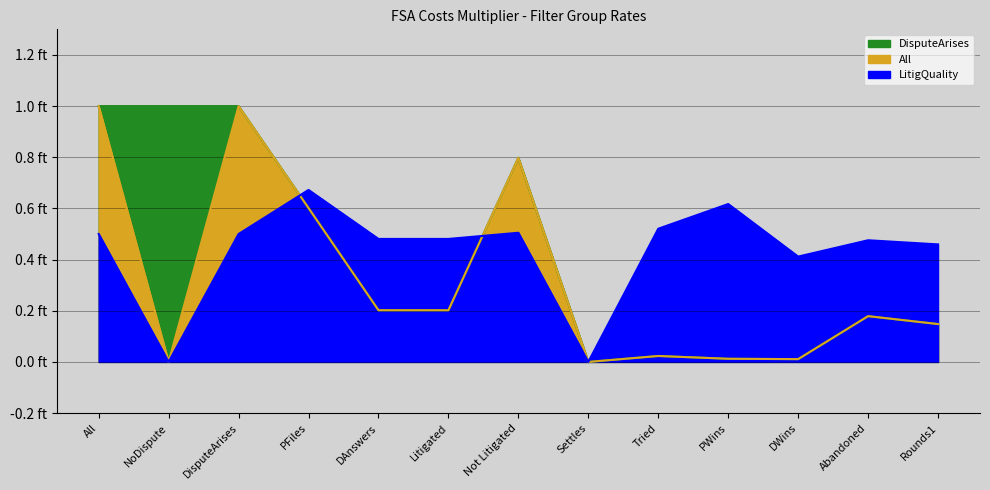

Which category has the highest value across all series?

All